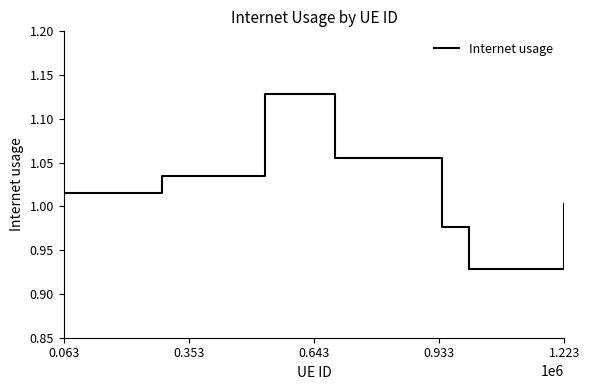

True or false: there are more than 2 points higher than both neighbors.

False